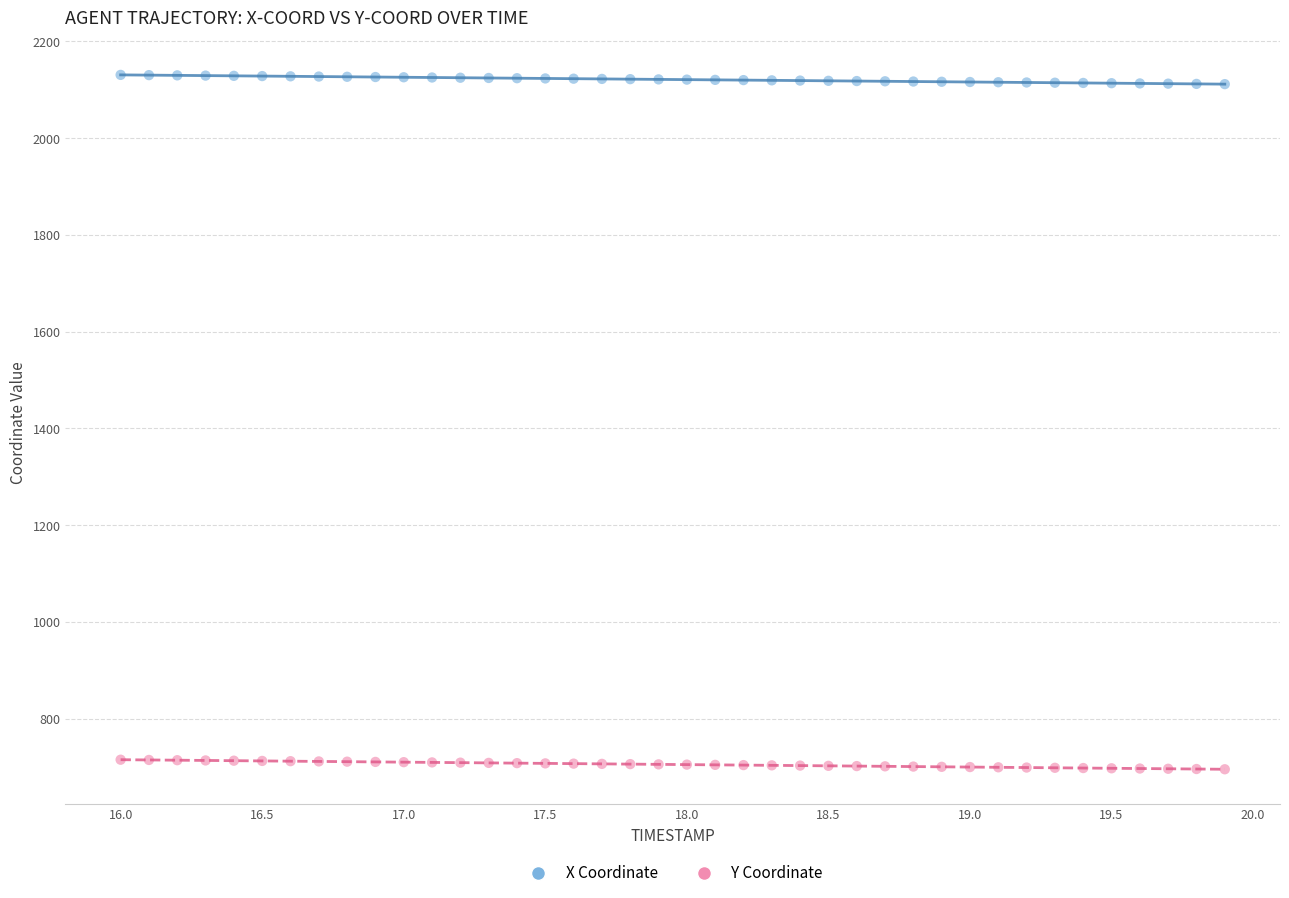

Across all data points, what is the range of Y values (max minus min)?

1435.4